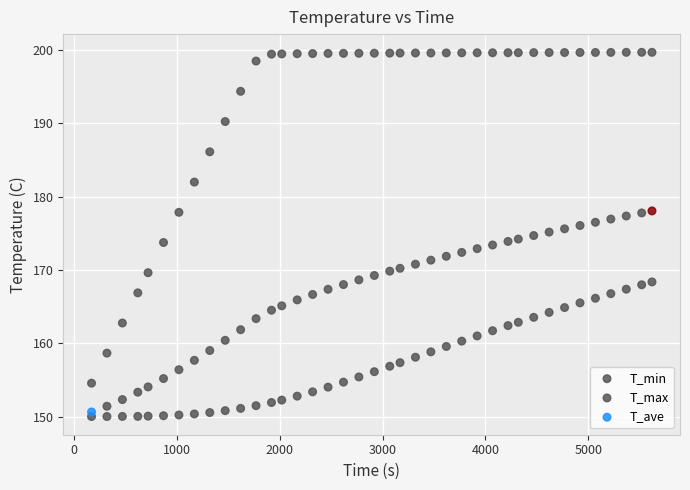

Count the number of points in this scatter plot.

117